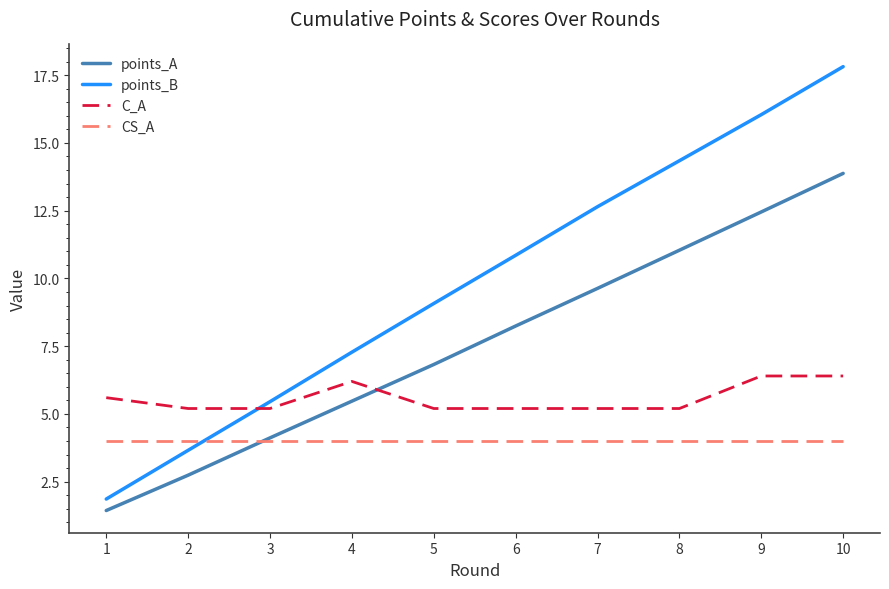

Between which two adjacent categories do points_B and CS_A first intersect?

2 and 3